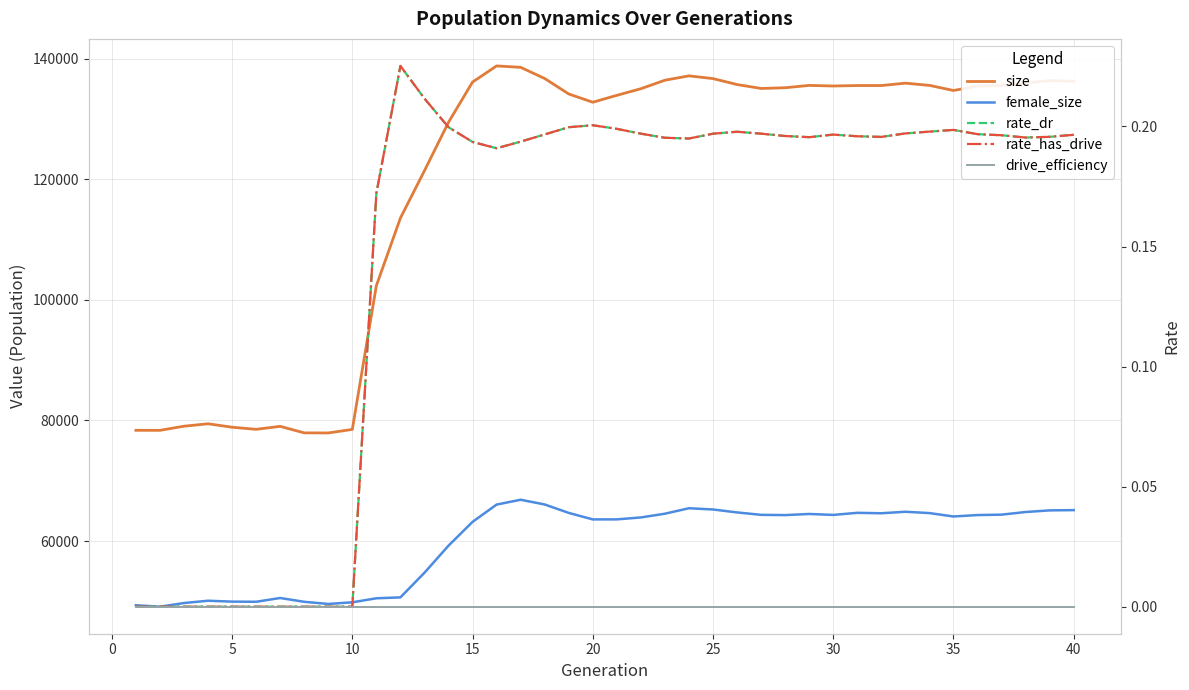

What is the greatest value displayed?

138799.0